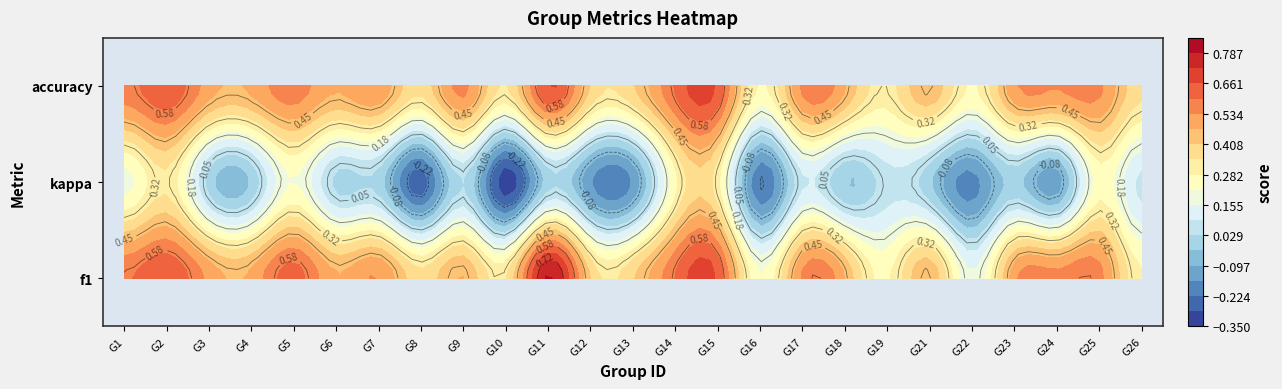

How many categories are shown in the chart?

25